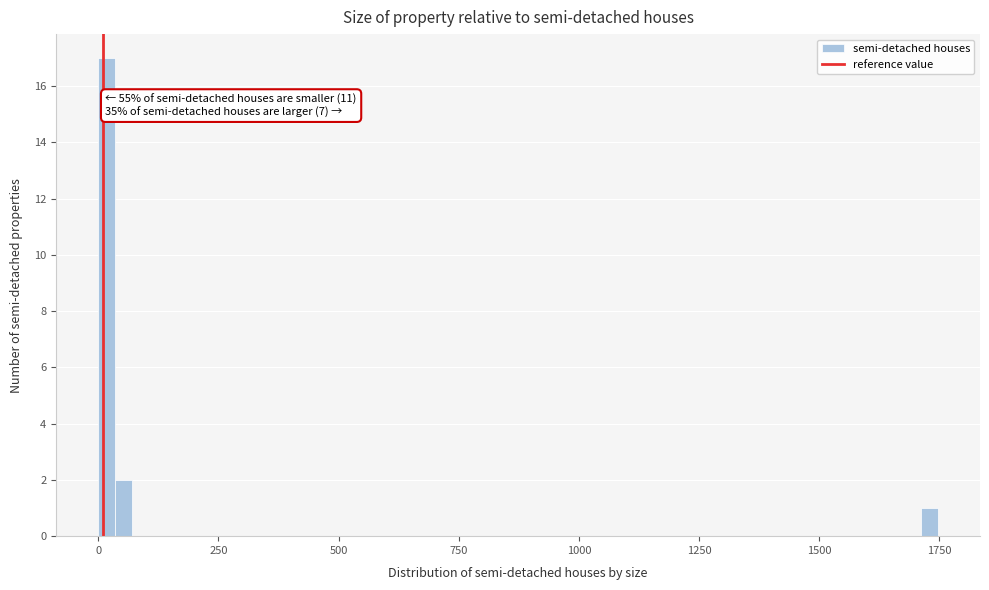

Read against the x-axis, roughly where is the centre of the tallest bar?

0